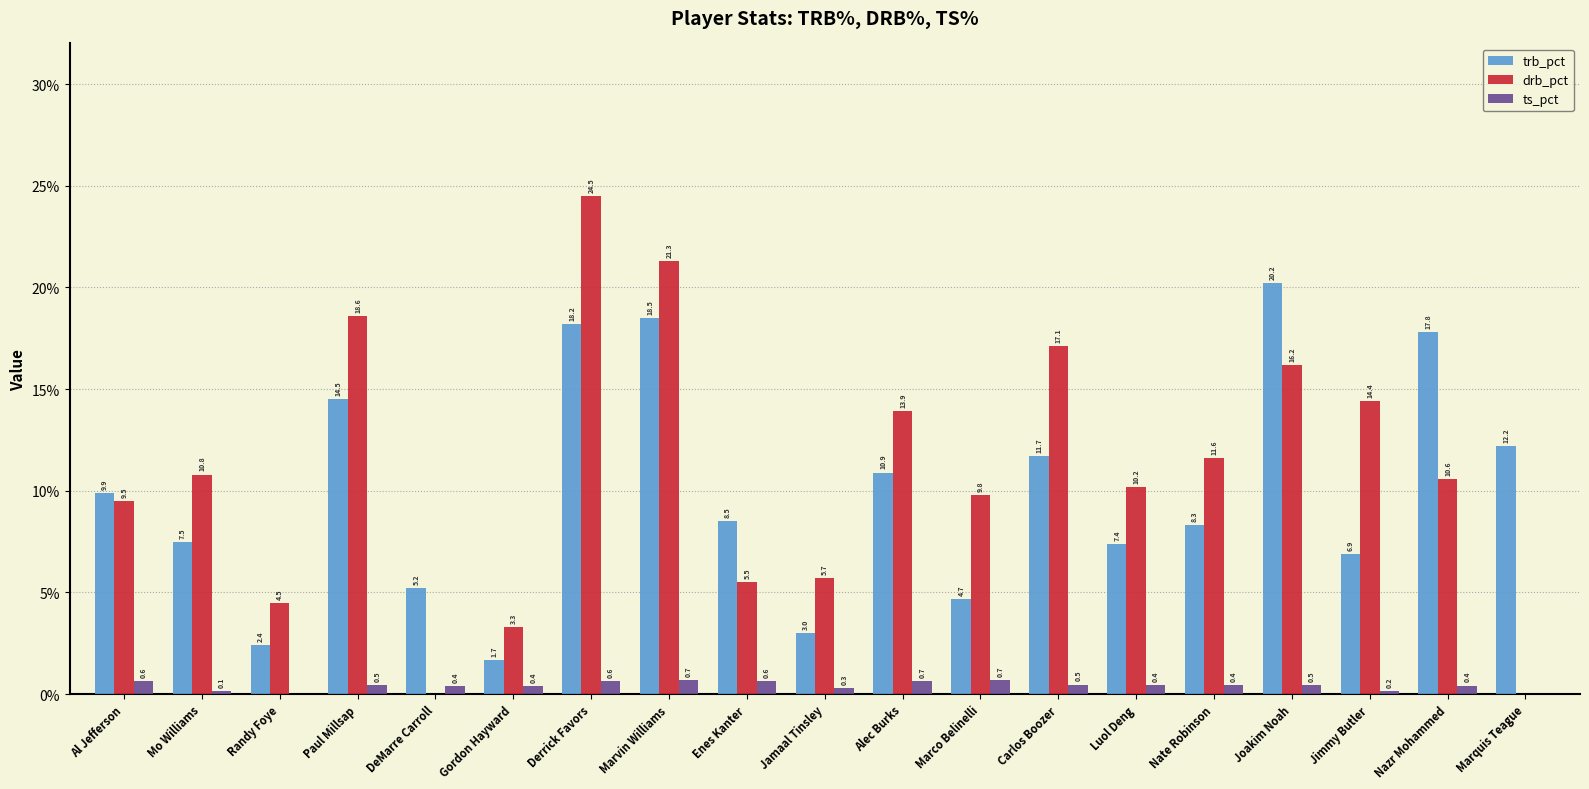

Are the bars grouped side by side (vs. stacked)?

Yes